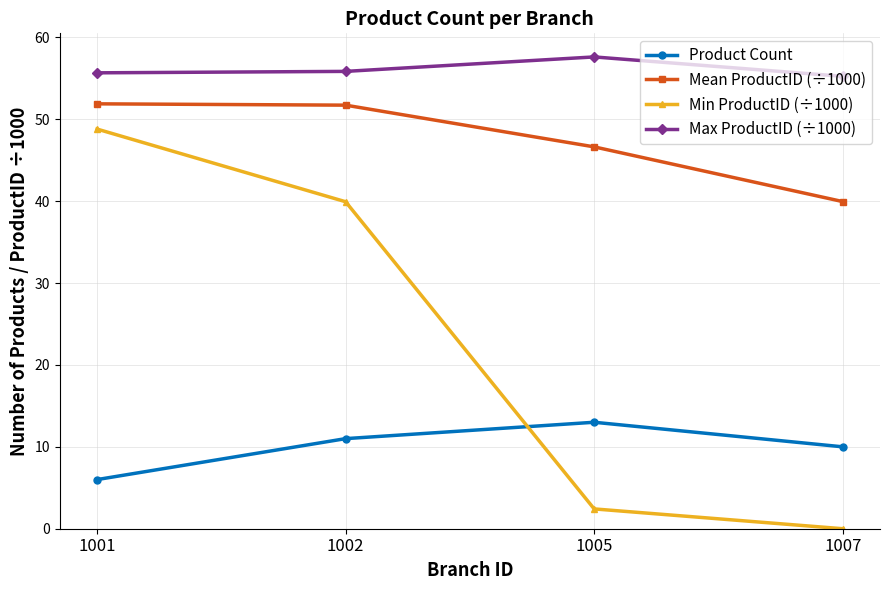

Which series has the largest total across all categories?

Max ProductID (÷1000)